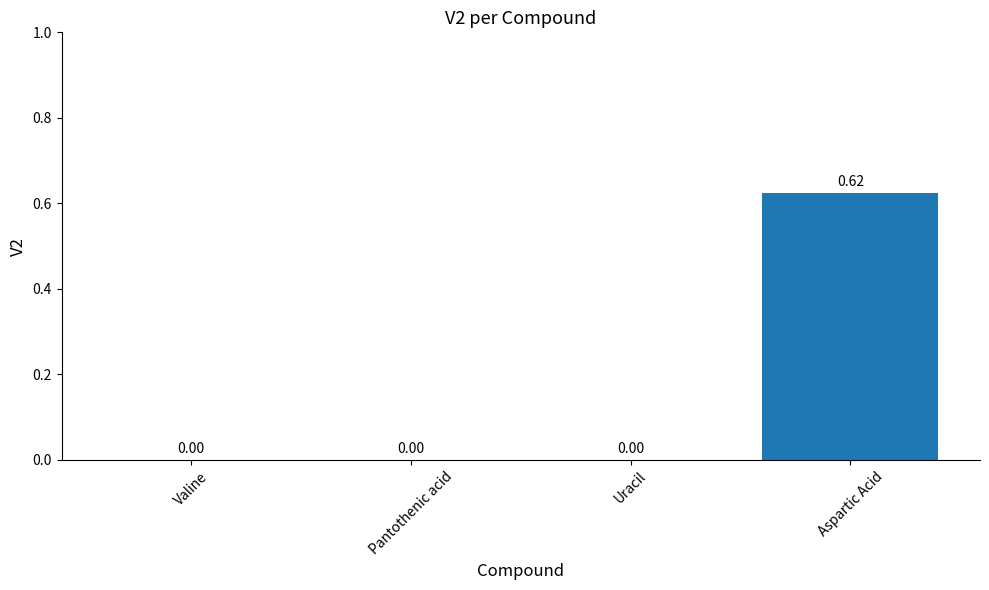

At which category does the chart reach its peak across all series?

Aspartic Acid